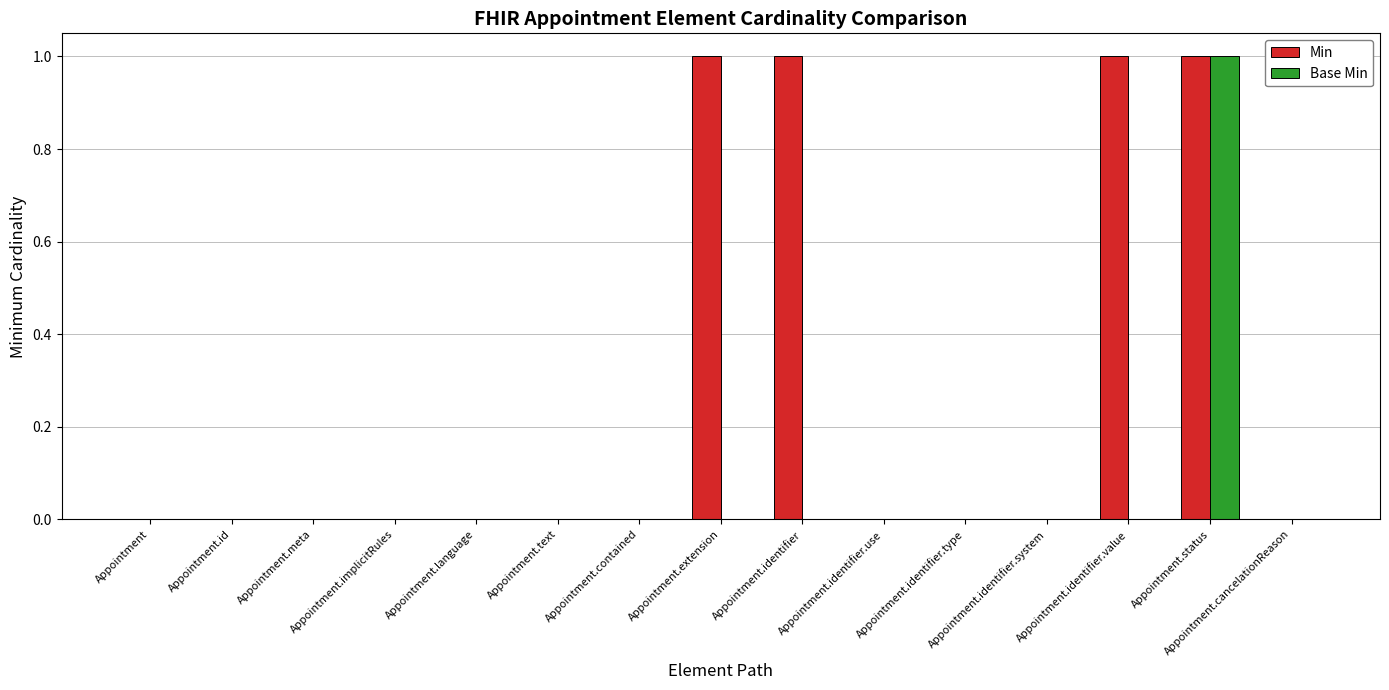

Which series has the largest total across all categories?

Min